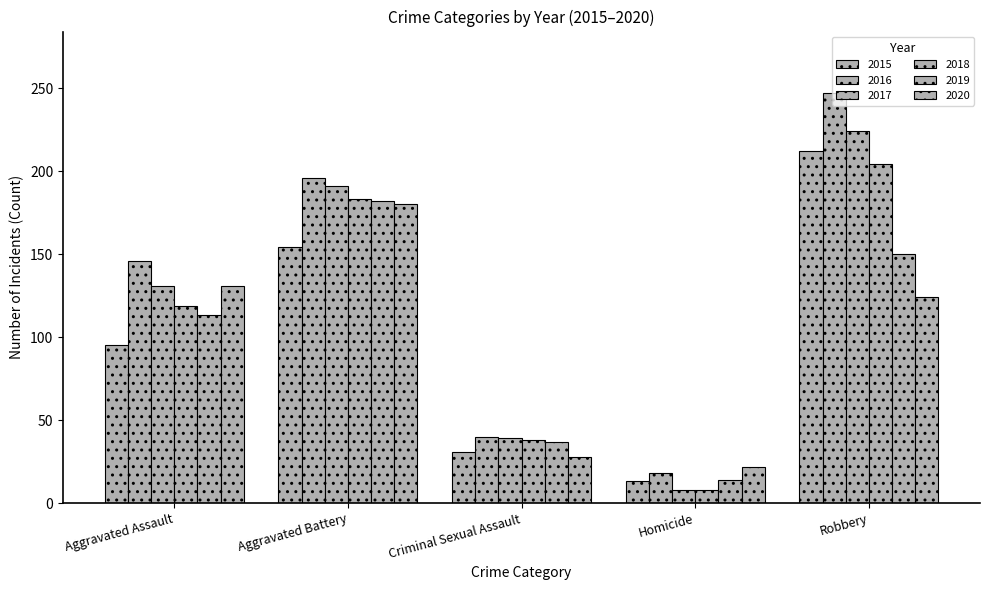

What position from the left is Aggravated Battery?

2